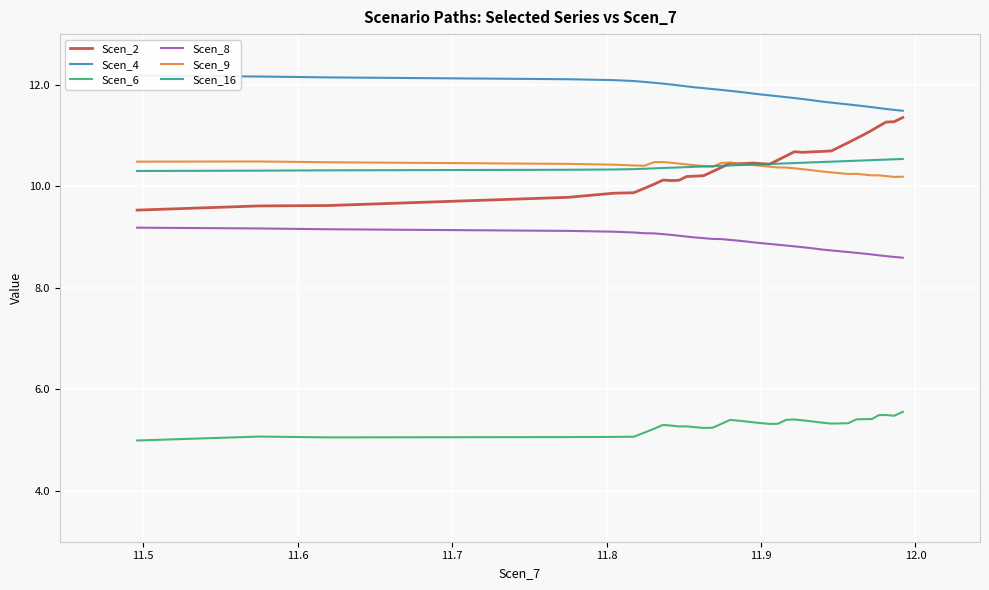

True or false: Scen_6 and Scen_16 intersect in this chart.

False